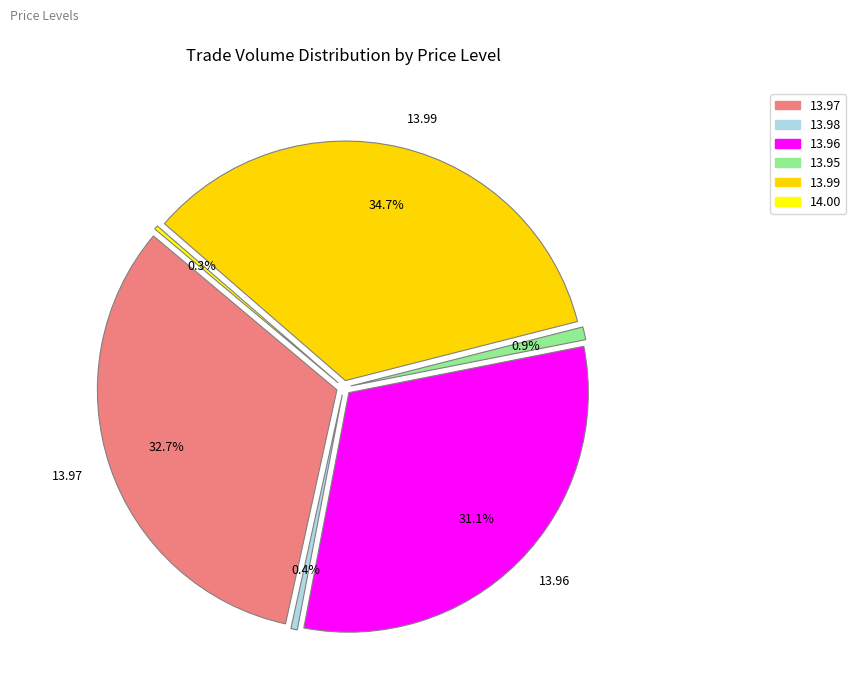

Between 13.95 and 13.98, which is larger?

13.95